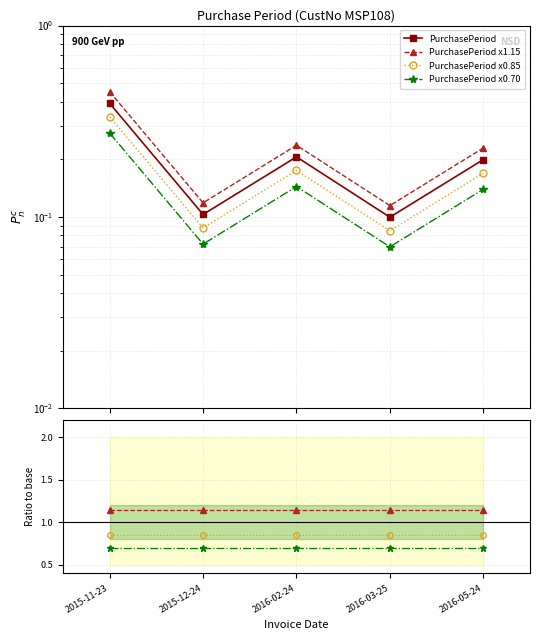

What is the value of the 3rd point from the left?

0.2